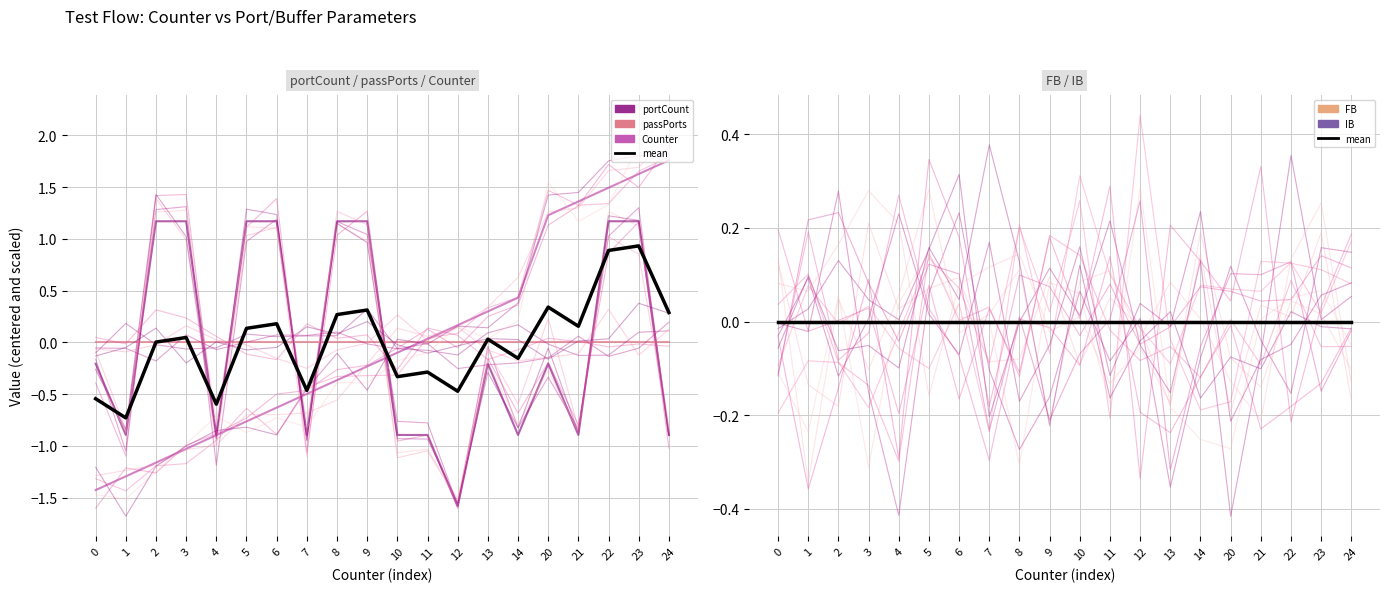

Is this an area chart (filled region under the line)?

No